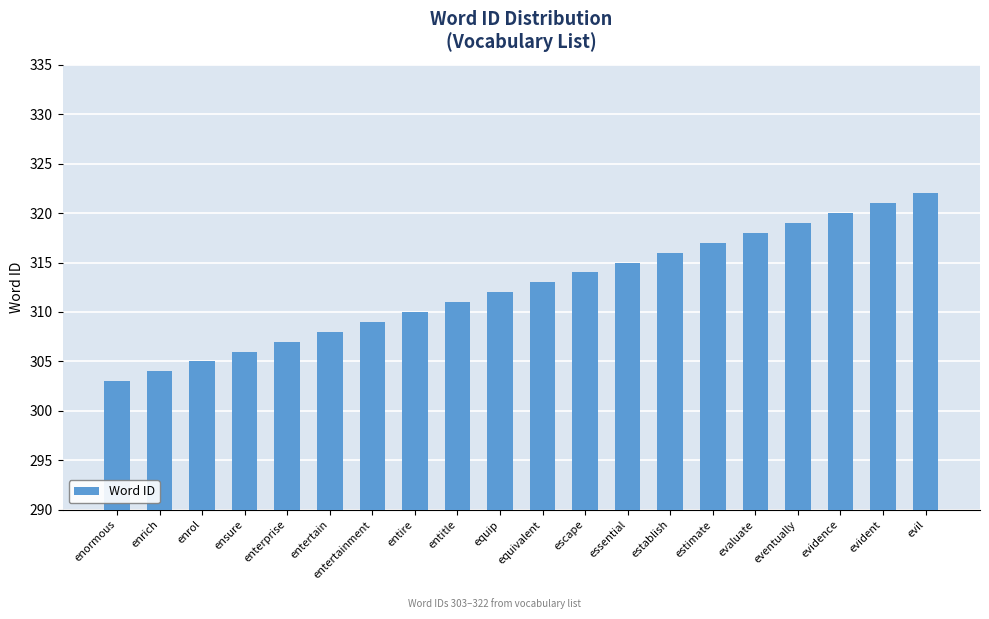

Which label corresponds to the largest value in the chart?

evil